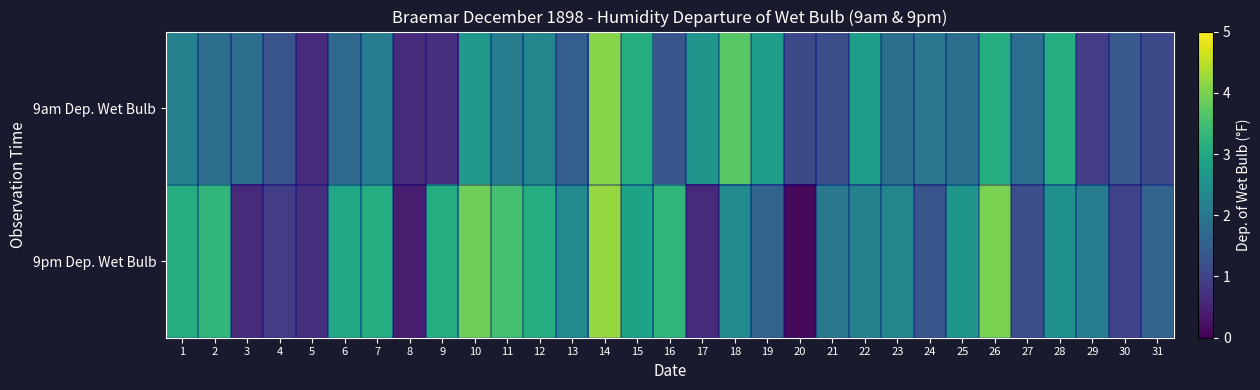

Between 19 and 17, which is larger?

19